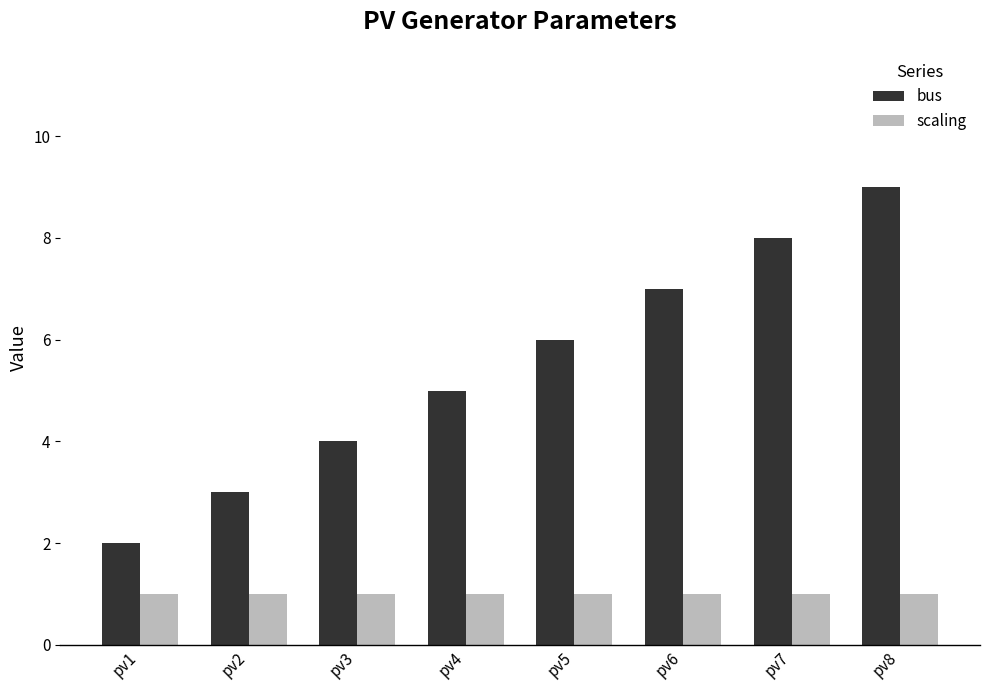

List the series in order of their peak value, highest first.

bus, scaling